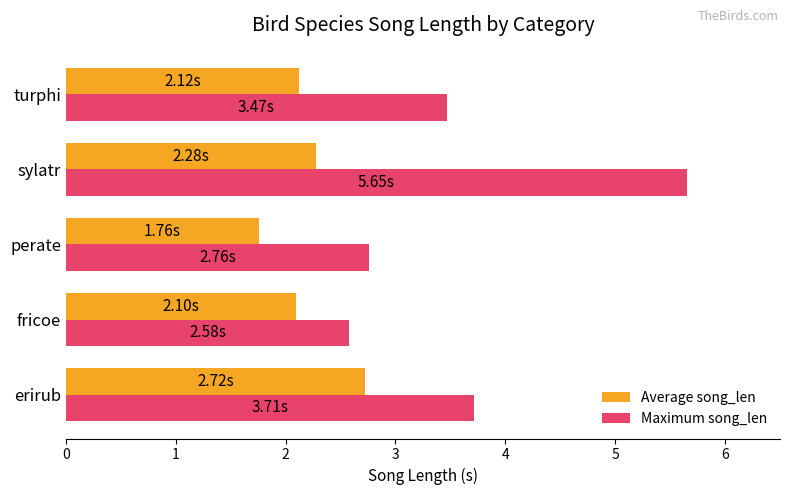

List the labels in order of Maximum song_len value, smallest first.

fricoe, perate, turphi, erirub, sylatr